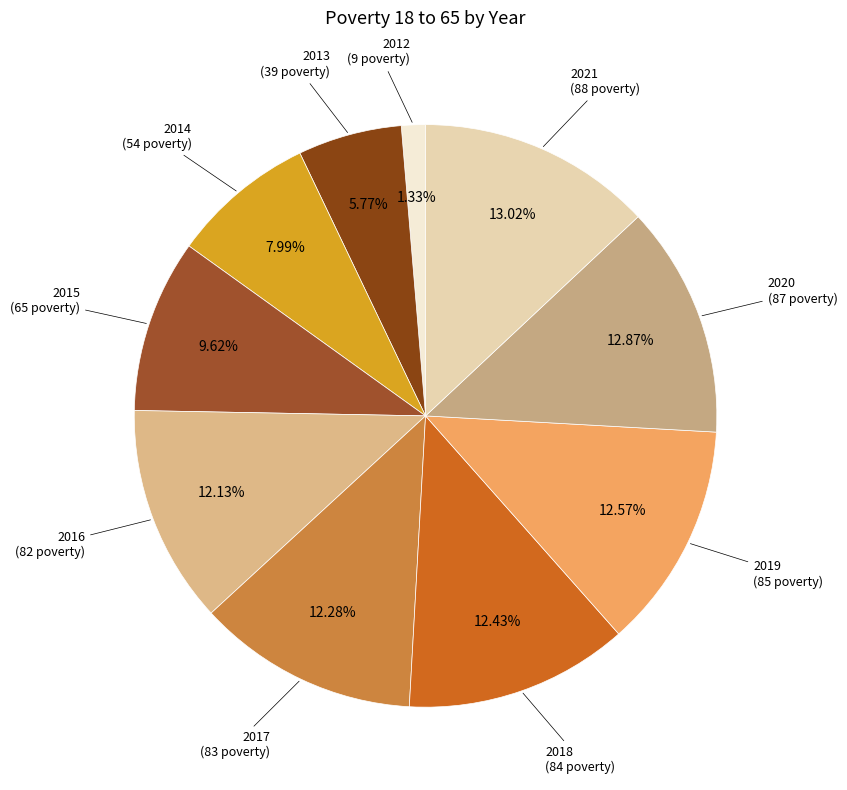

To the nearest percent, what percentage of the pie is 2020?

13%